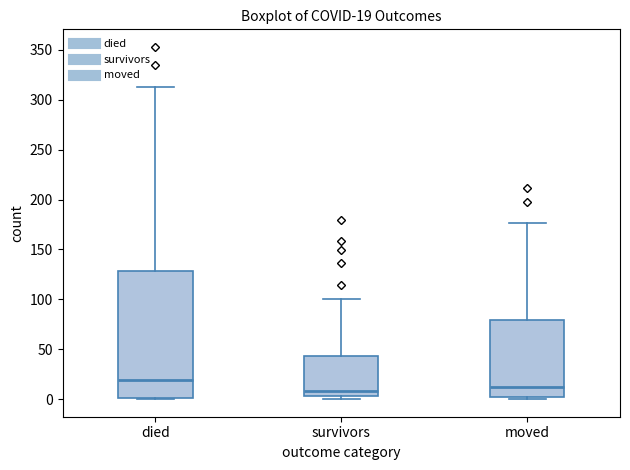

Comparing the boxes themselves (not the whiskers), which one is the tallest?

died